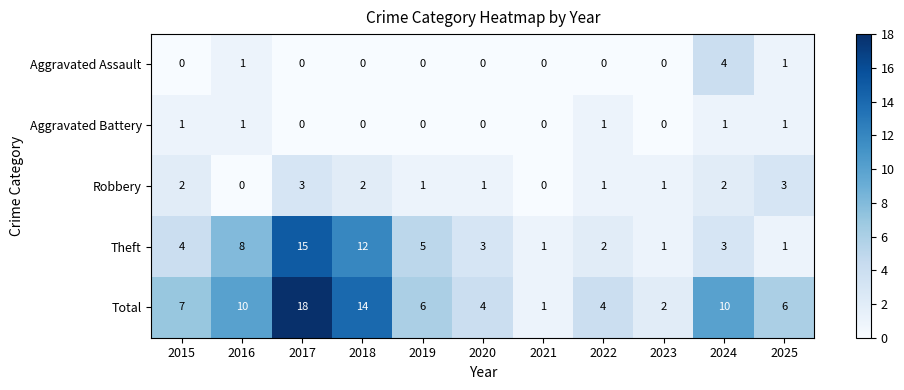

What is the total value across all series at 2020?

8